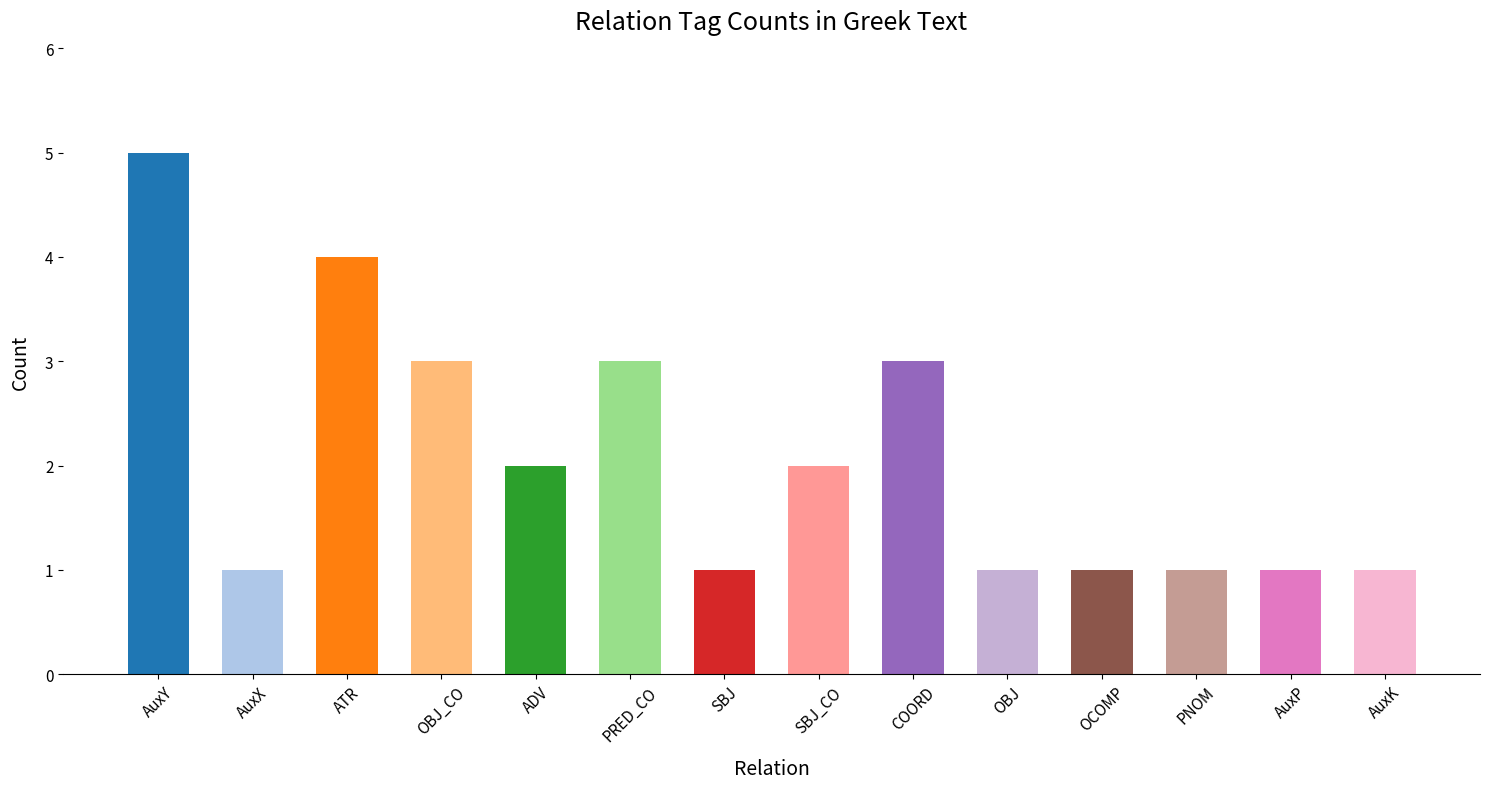

What is the value of the 13th bar from the left?

1